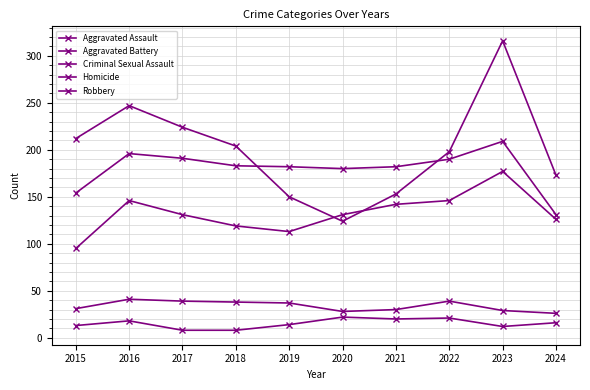

How many lines are shown in the chart?

5